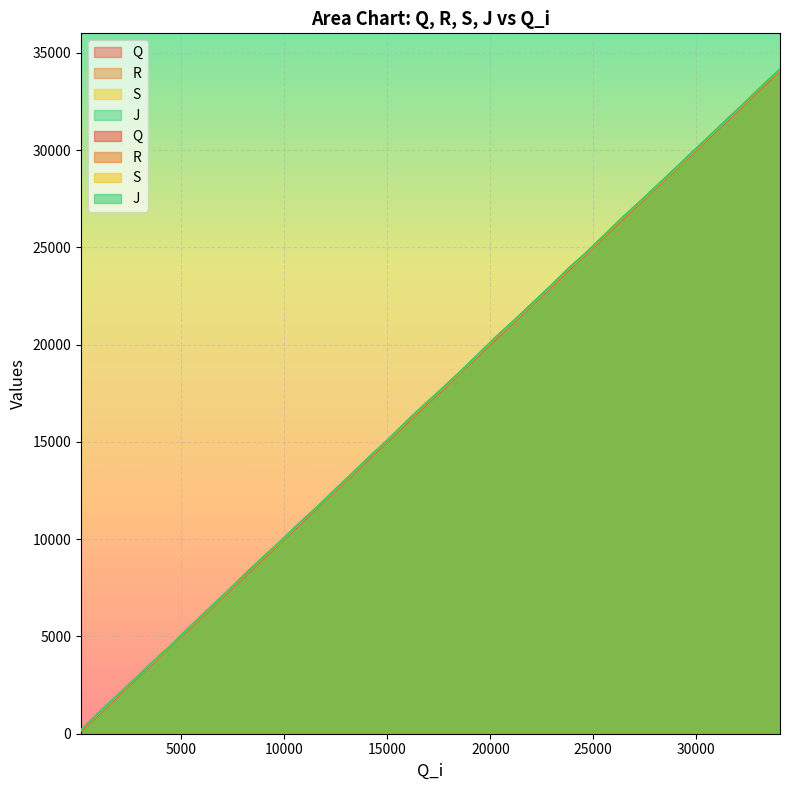

List the series in order of their peak value, lowest first.

Q, R, S, J